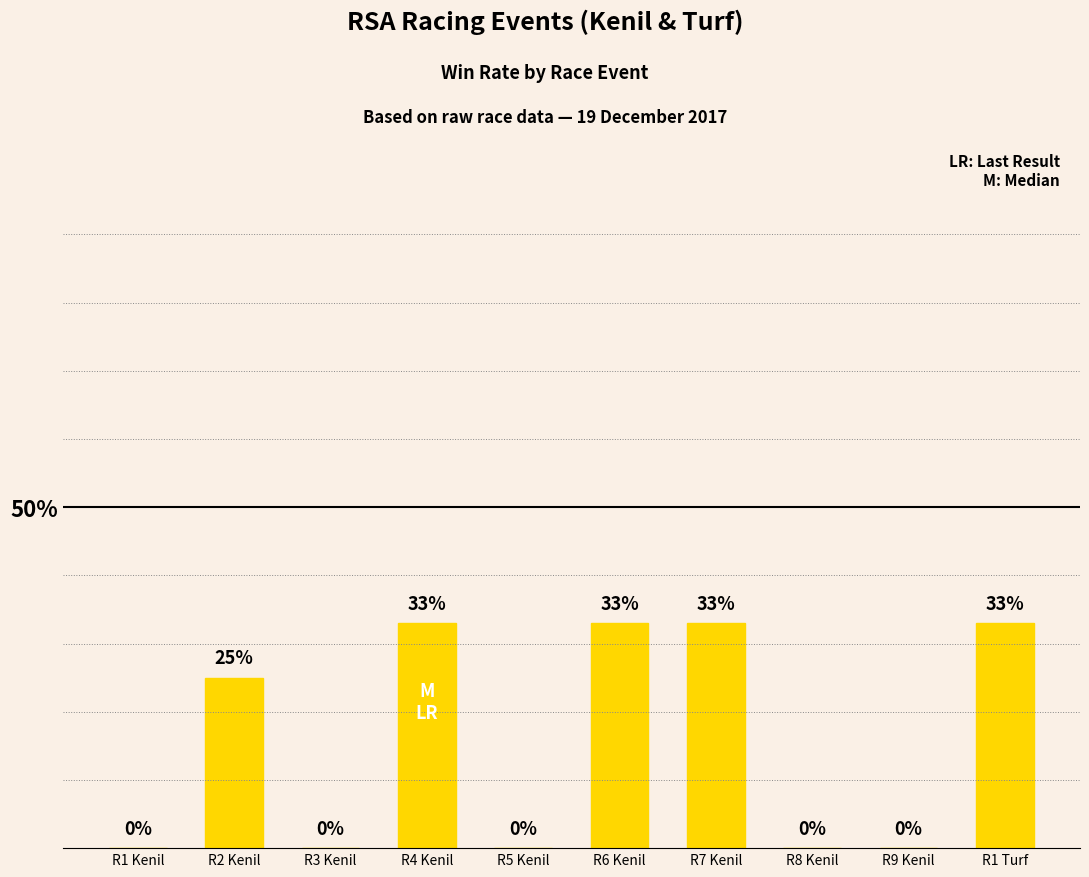

Where is the data nearest to the value 16?

R2 Kenil